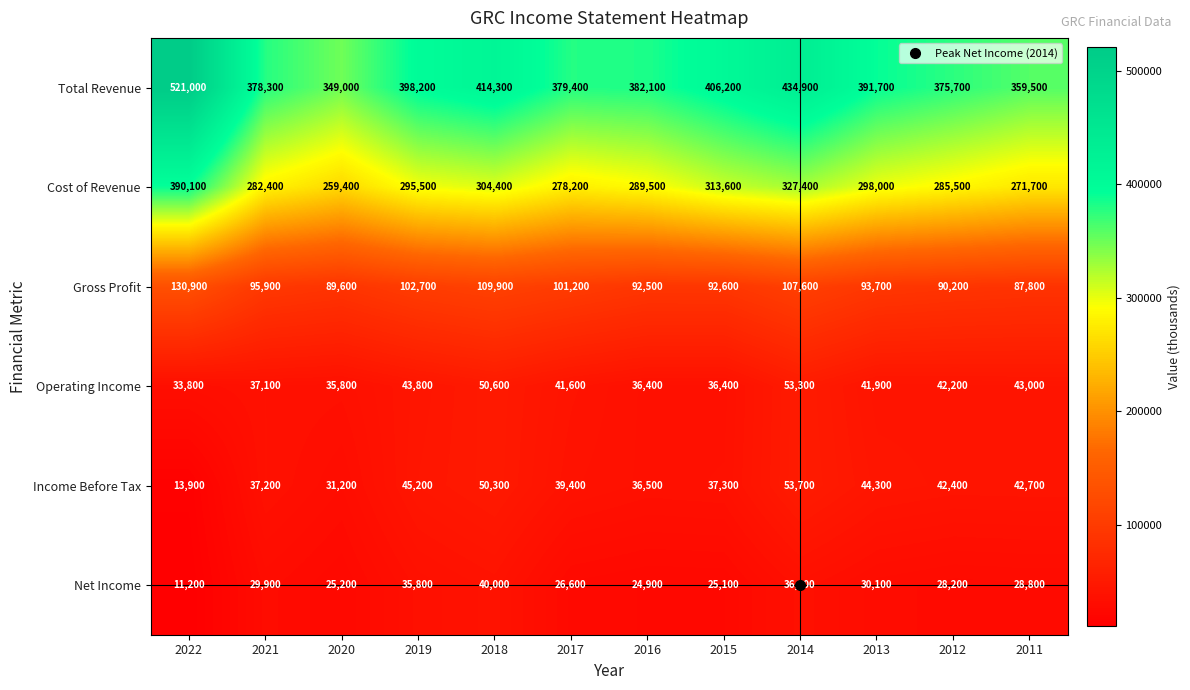

How many categories are shown in the chart?

12